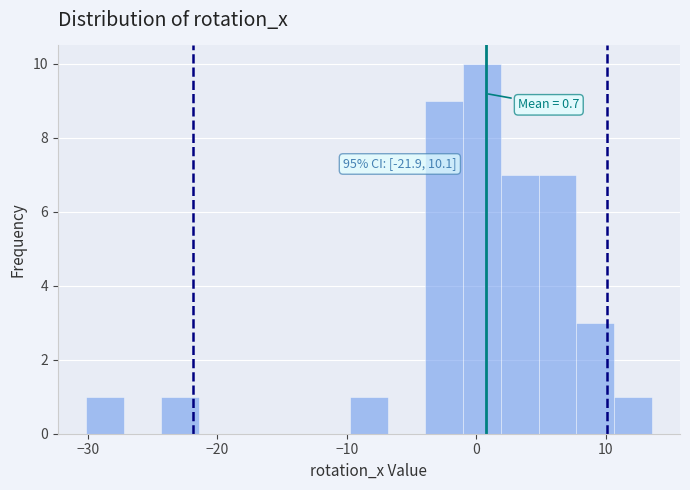

Around what value on the x-axis is the tallest bar? Give the approximate position of its centre, as read against the axis.

0